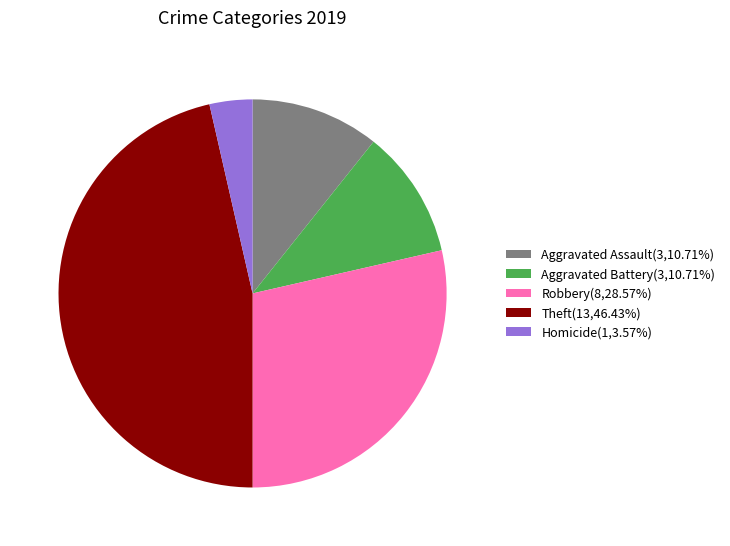

How many segments does this pie chart have?

5